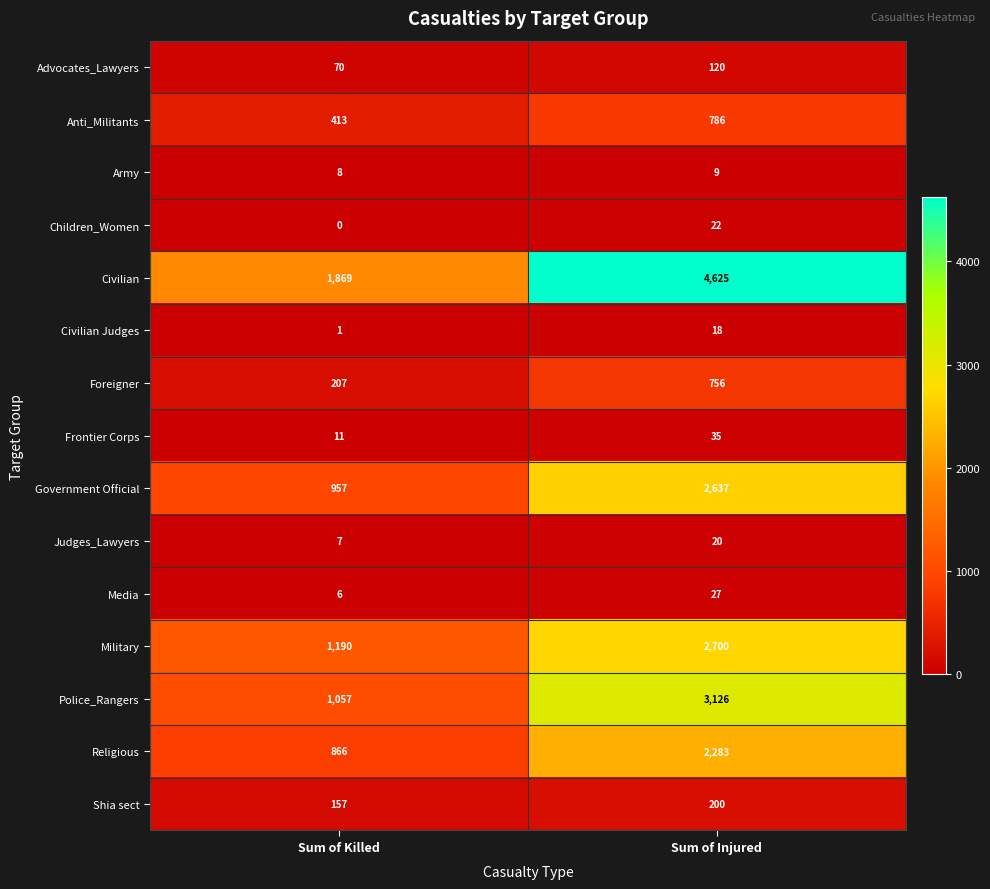

How many categories are shown in the chart?

2